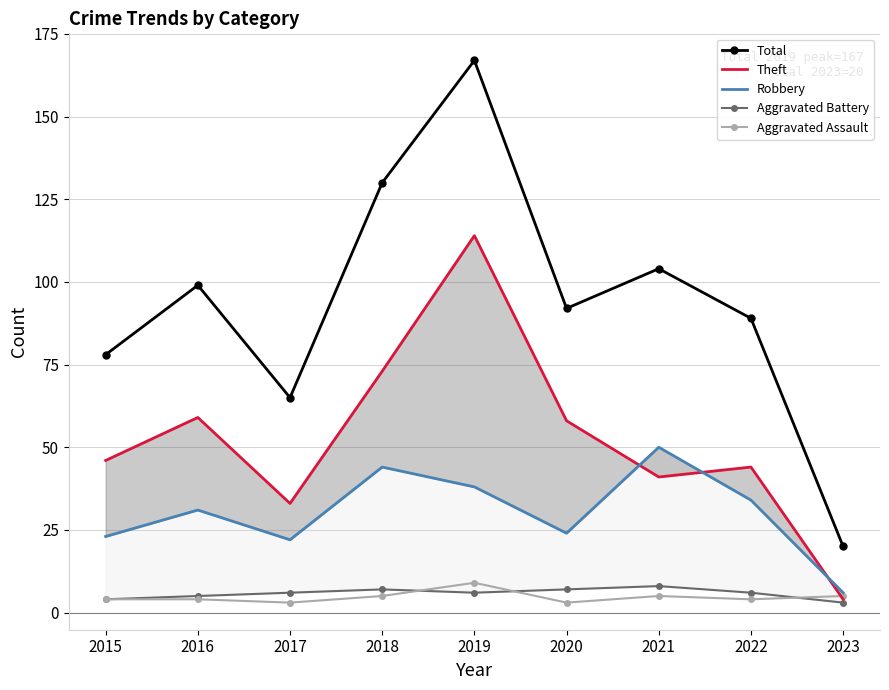

Rank the series at 2021 from highest to lowest value.

Total, Robbery, Theft, Aggravated Battery, Aggravated Assault